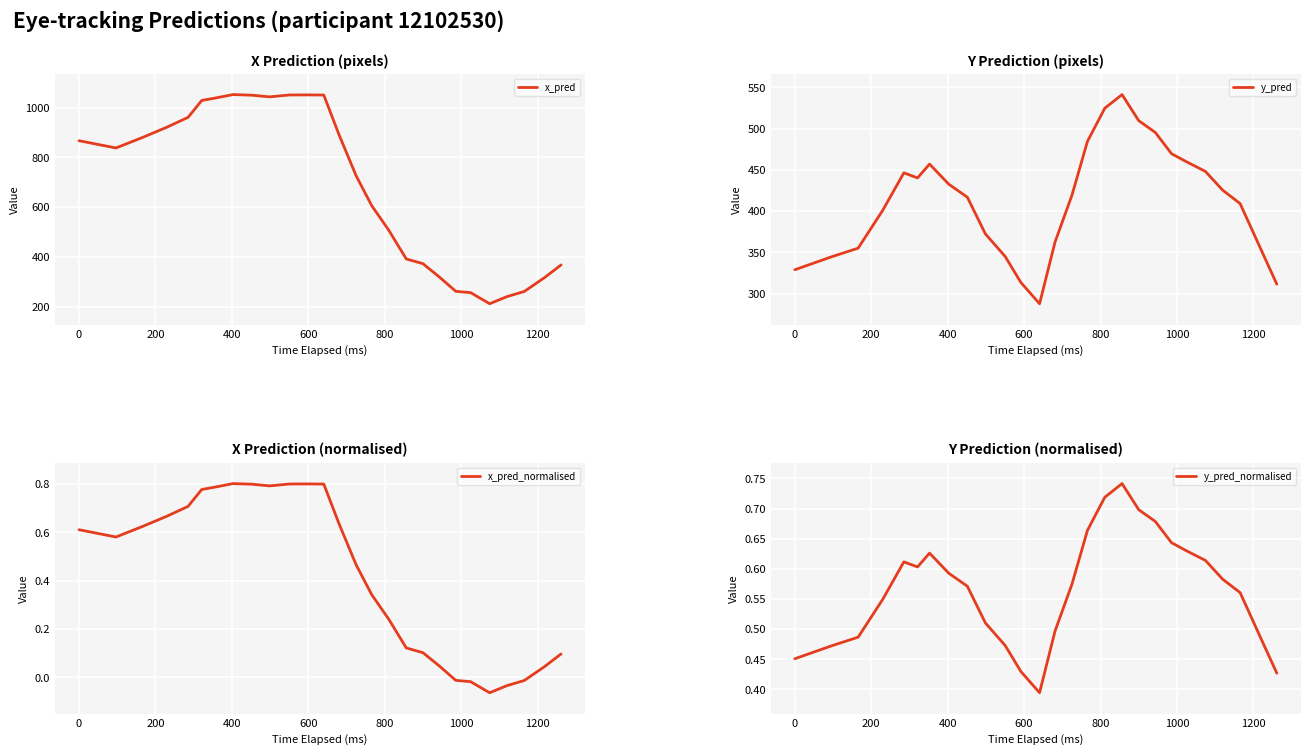

True or false: x_pred_normalised and x_pred cross at least once.

False